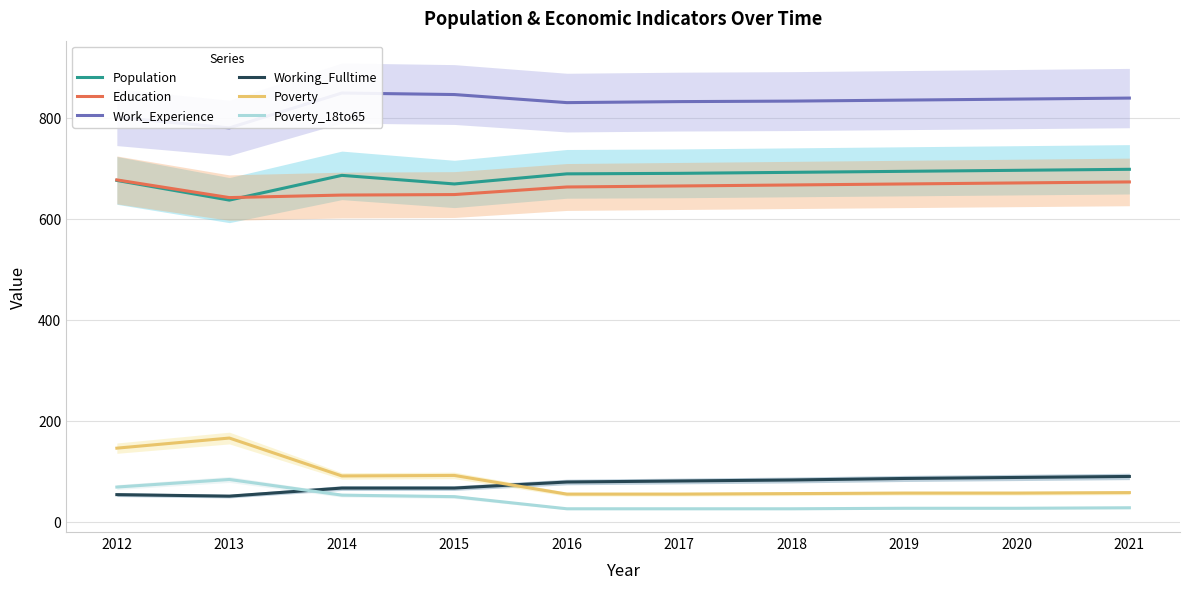

At which label does Education reach its minimum?

2013